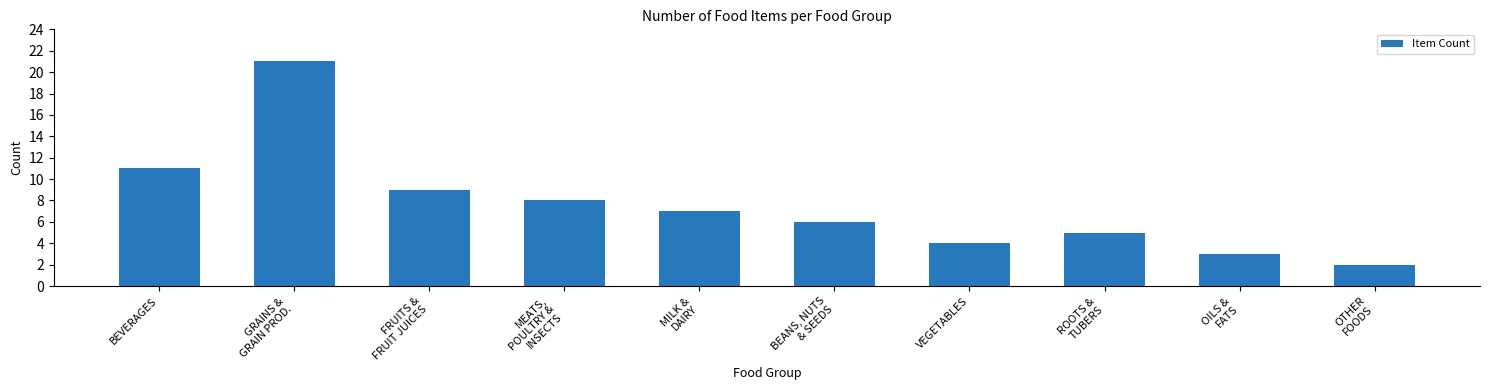

Reading left to right, transcribe all the data shown in this chart.

11	21	9	8	7	6	4	5	3	2